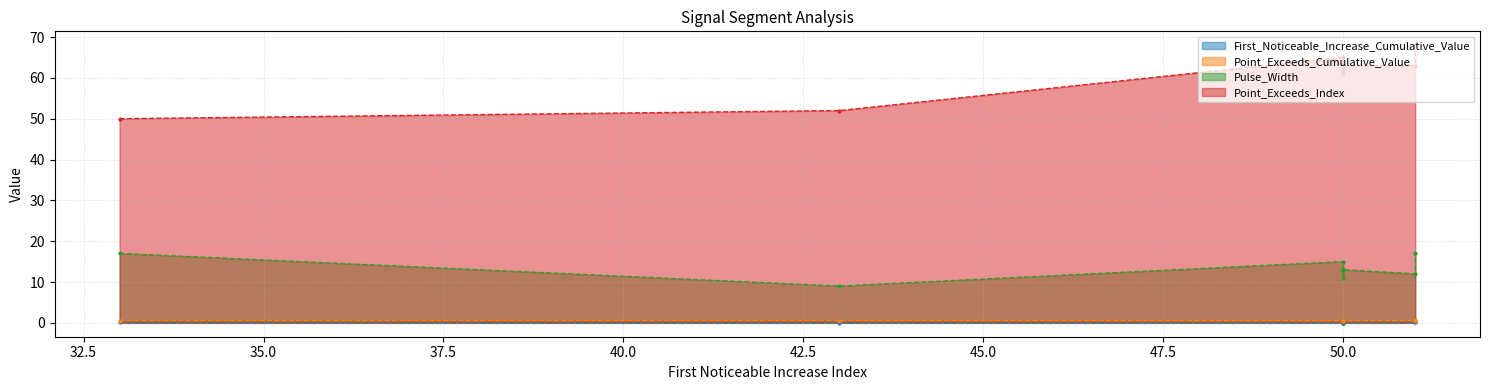

What are all the series names shown in the legend?

First_Noticeable_Increase_Cumulative_Value, Point_Exceeds_Cumulative_Value, Pulse_Width, Point_Exceeds_Index